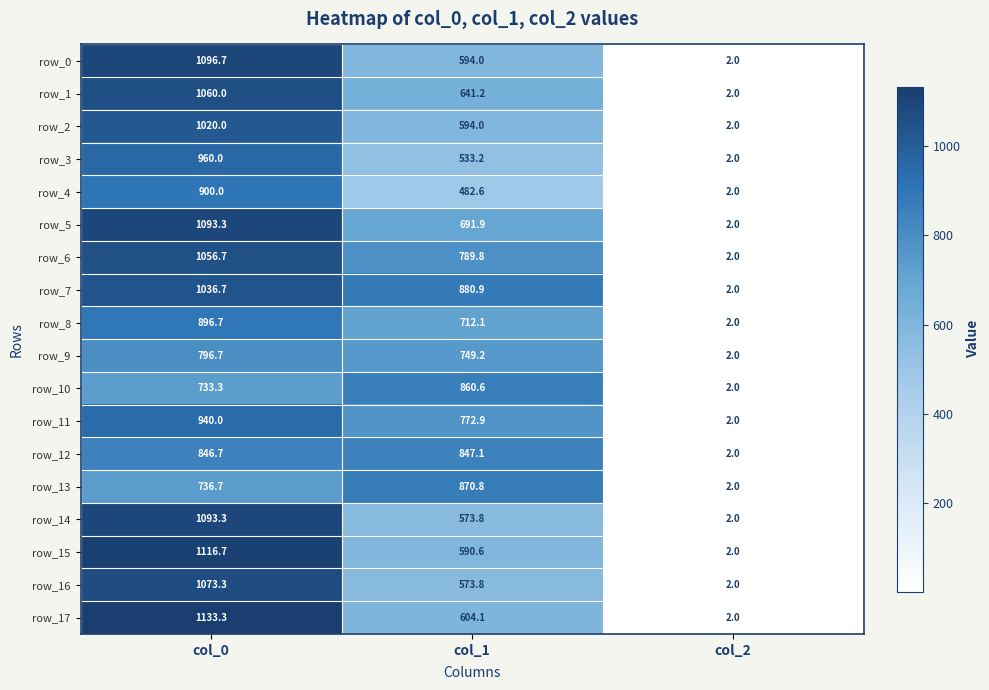

At how many categories does at least one series exceed 532?

2